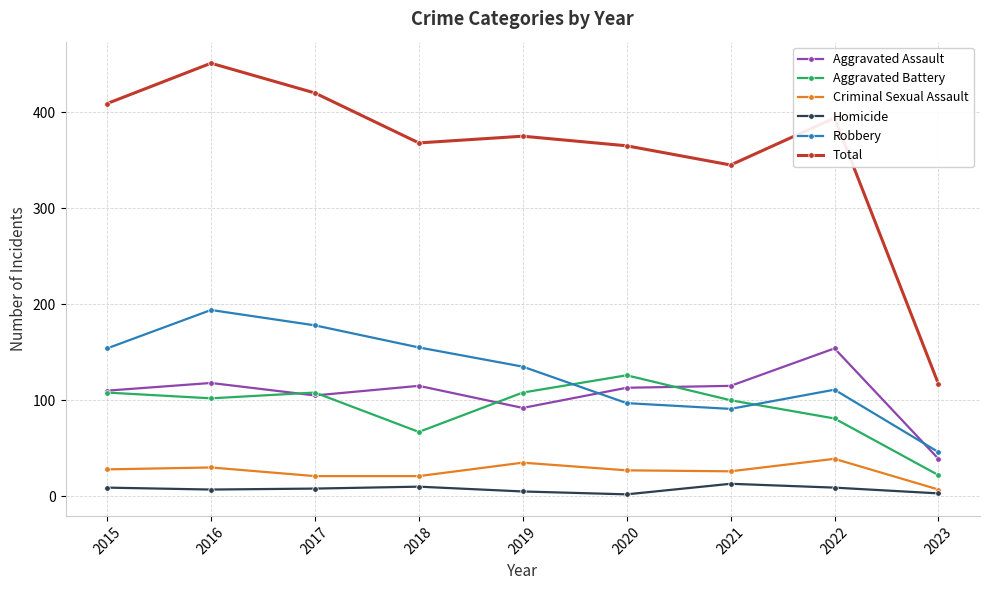

How many lines are shown in the chart?

6